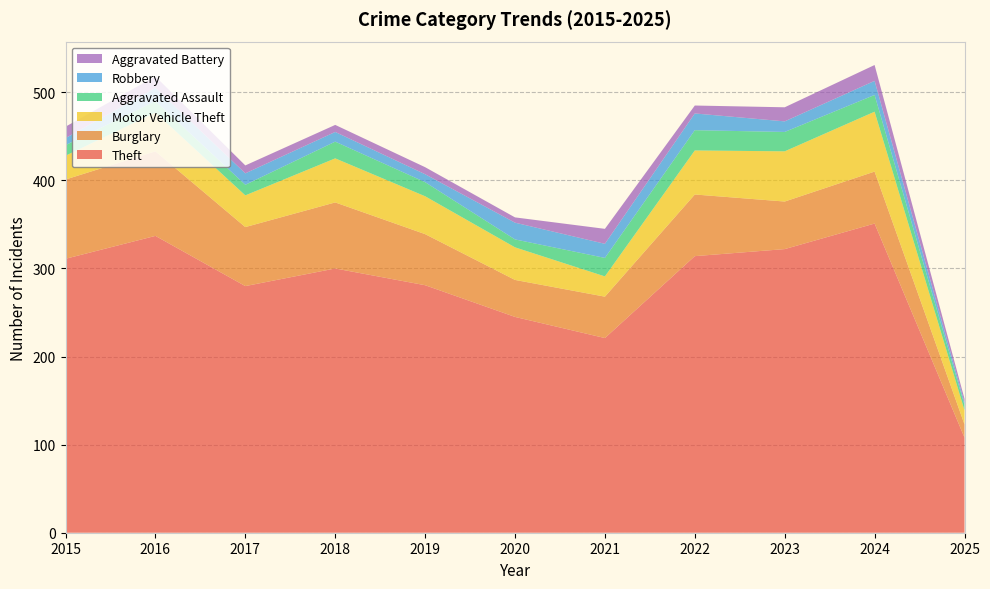

Reading left to right, what are all the values shown in this chart?

Theft: 2015=311	2016=337	2017=280	2018=300	2019=281	2020=245	2021=221	2022=314	2023=322	2024=351	2025=108
Burglary: 2015=90	2016=96	2017=67	2018=75	2019=58	2020=42	2021=47	2022=70	2023=54	2024=59	2025=15
Motor Vehicle Theft: 2015=27	2016=44	2017=36	2018=50	2019=43	2020=37	2021=23	2022=50	2023=57	2024=68	2025=16
Aggravated Assault: 2015=12	2016=13	2017=12	2018=19	2019=16	2020=9	2021=21	2022=23	2023=22	2024=19	2025=6
Robbery: 2015=8	2016=15	2017=13	2018=11	2019=9	2020=19	2021=16	2022=19	2023=12	2024=16	2025=3
Aggravated Battery: 2015=13	2016=13	2017=9	2018=8	2019=8	2020=6	2021=17	2022=9	2023=16	2024=18	2025=4